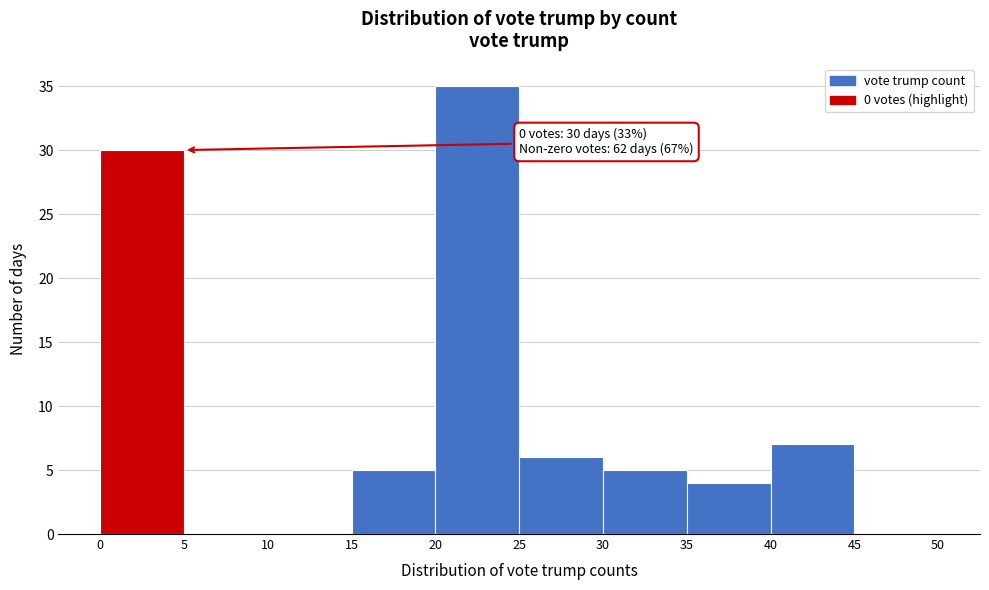

Over which range of the x-axis is the bar tallest?

20 to 25